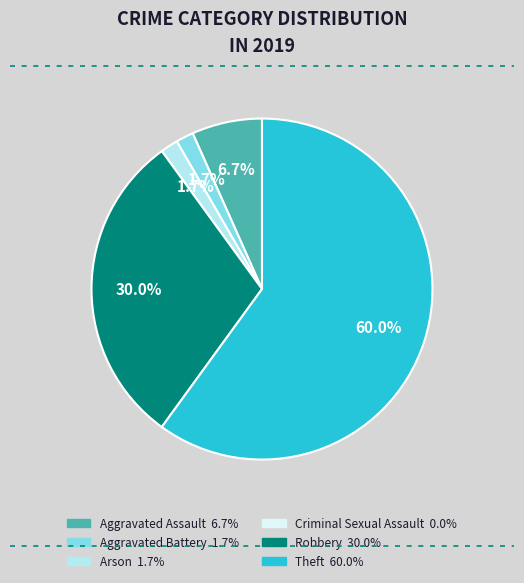

Which category accounts for the majority?

Theft